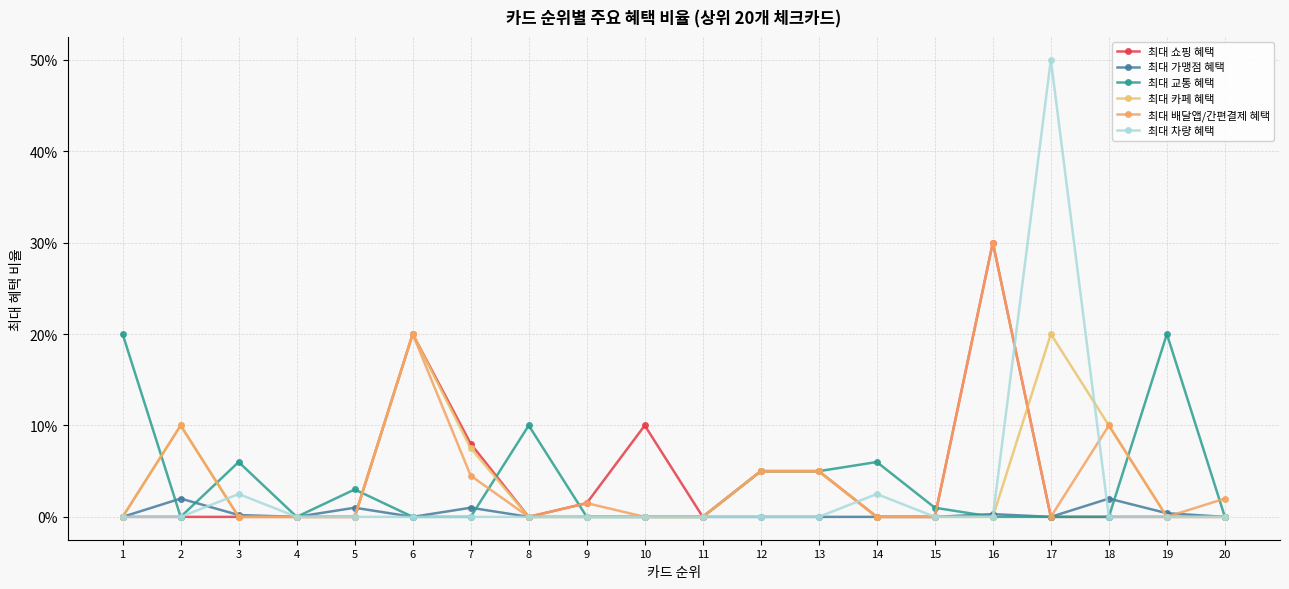

True or false: 최대 배달앱/간편결제 혜택 has a value of 0.0 at 20.

True